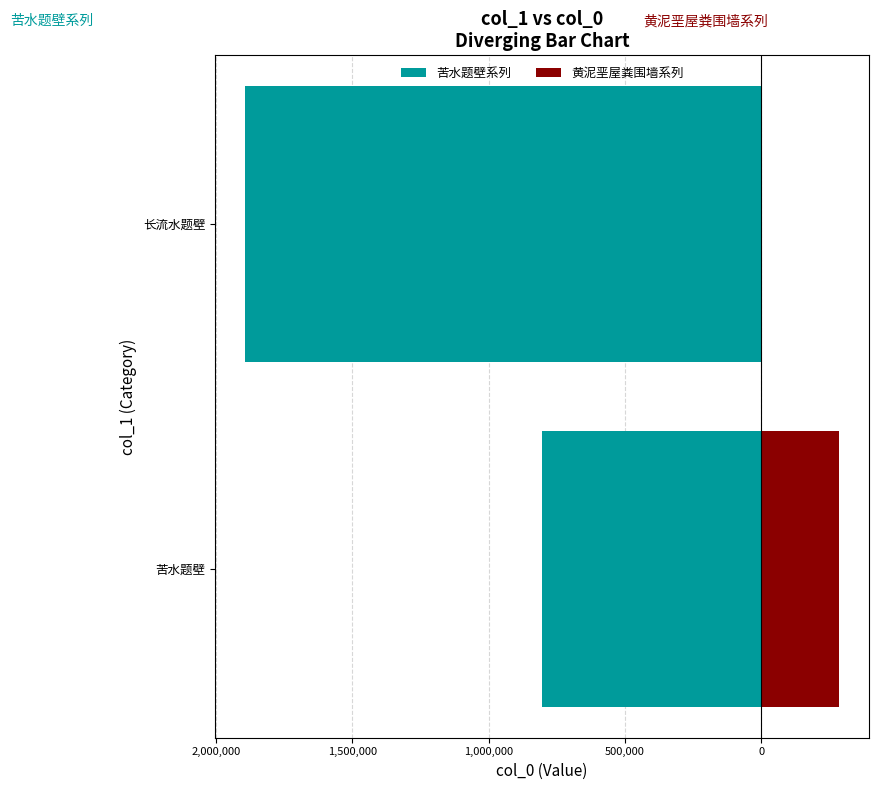

How many bars are there in each group?

2